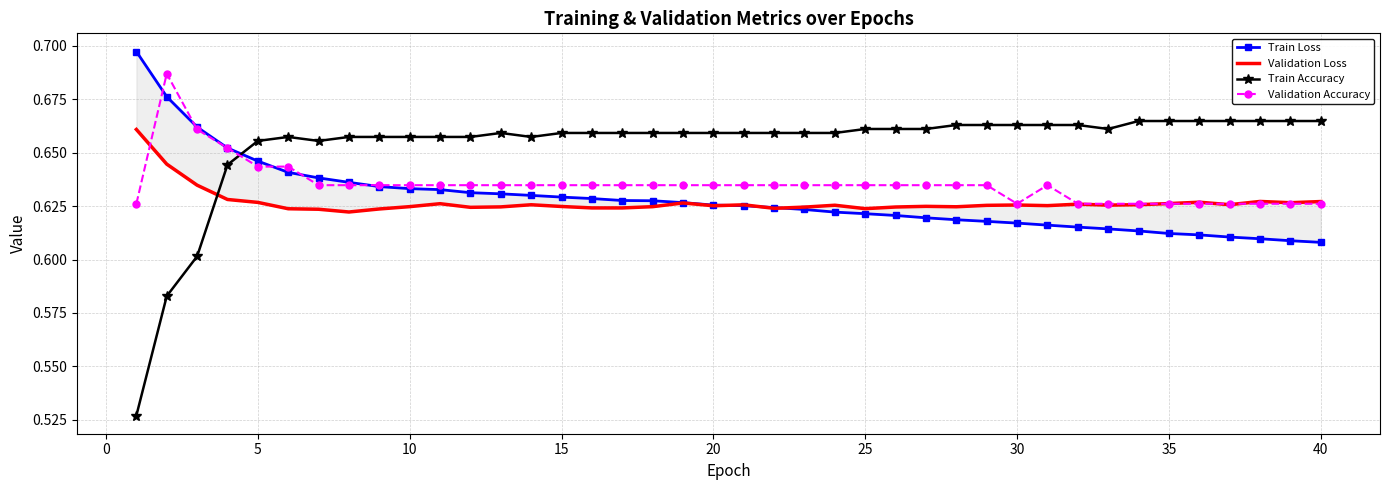

True or false: Validation Accuracy has a value of 0.4 at 10.

False